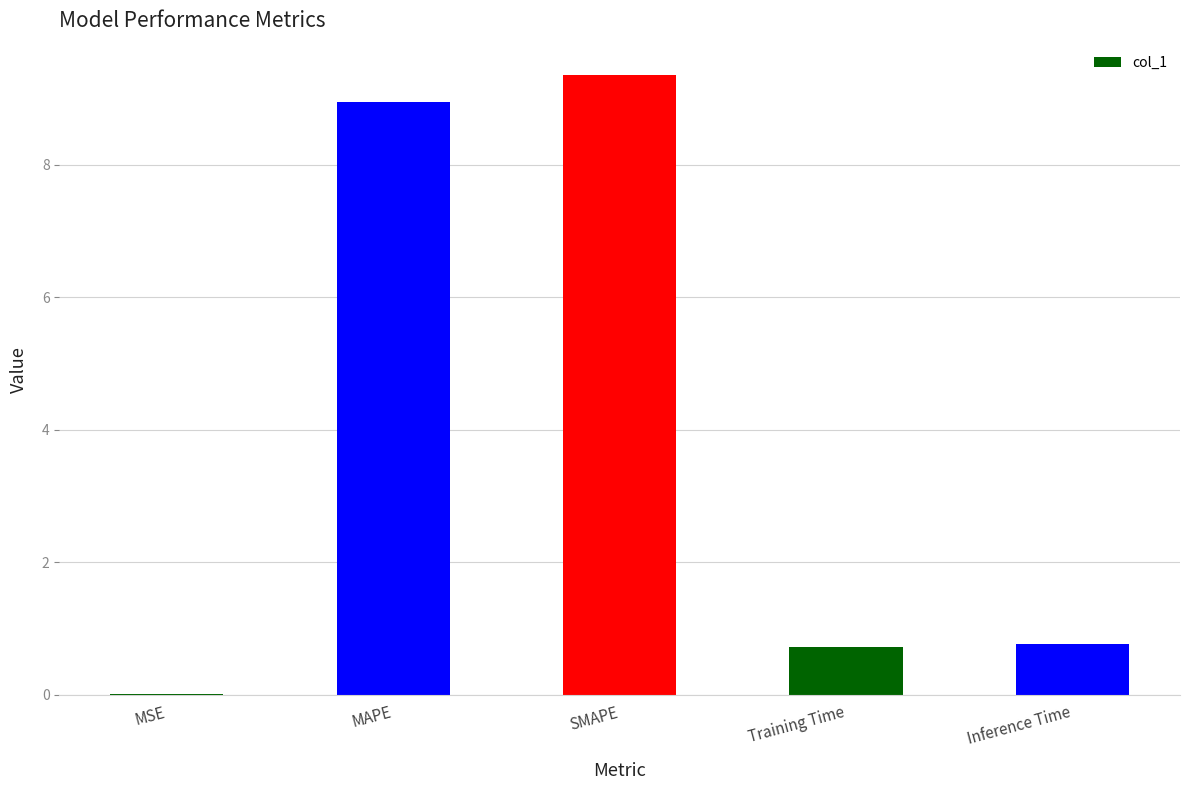

The value at Training Time is 0.3. True or false?

False